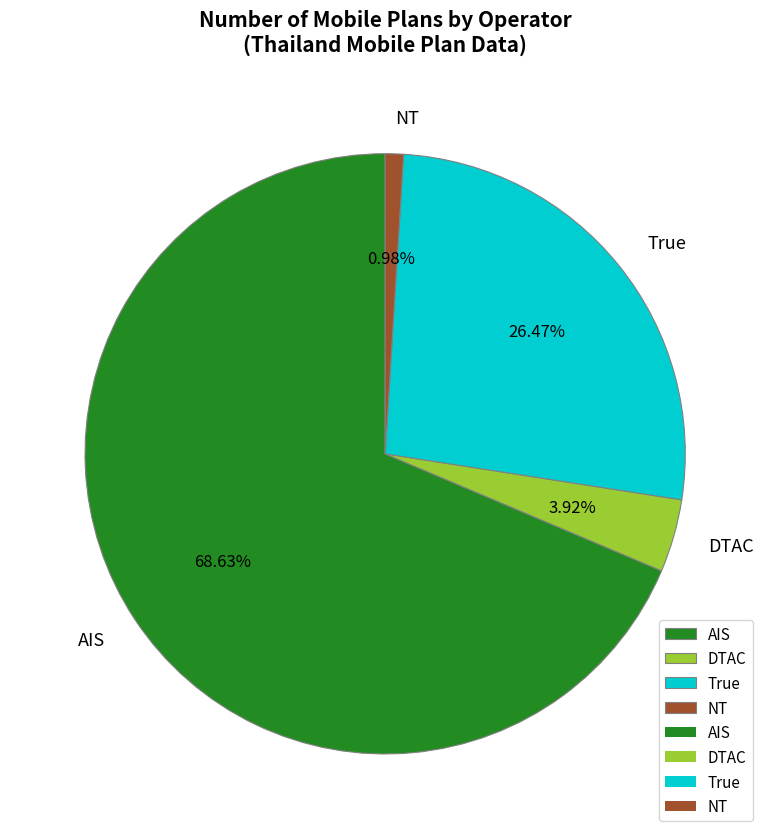

To the nearest percent, what is the average slice percentage?

25%